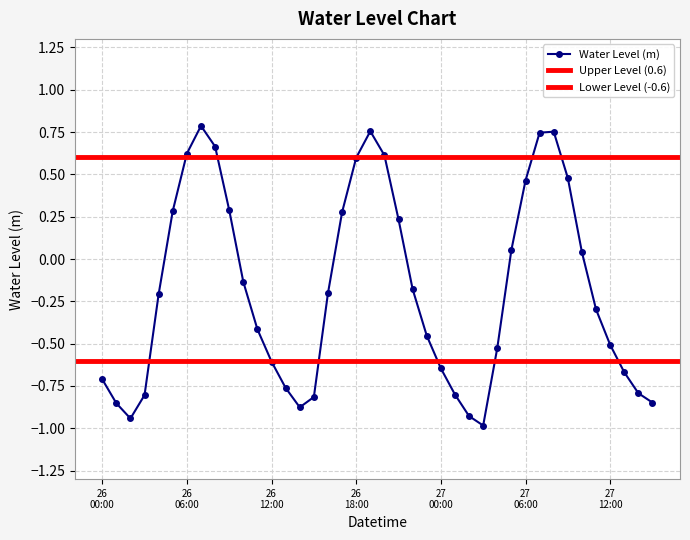

What is the label of the 21st point from the left?

2024-03-26 20:00